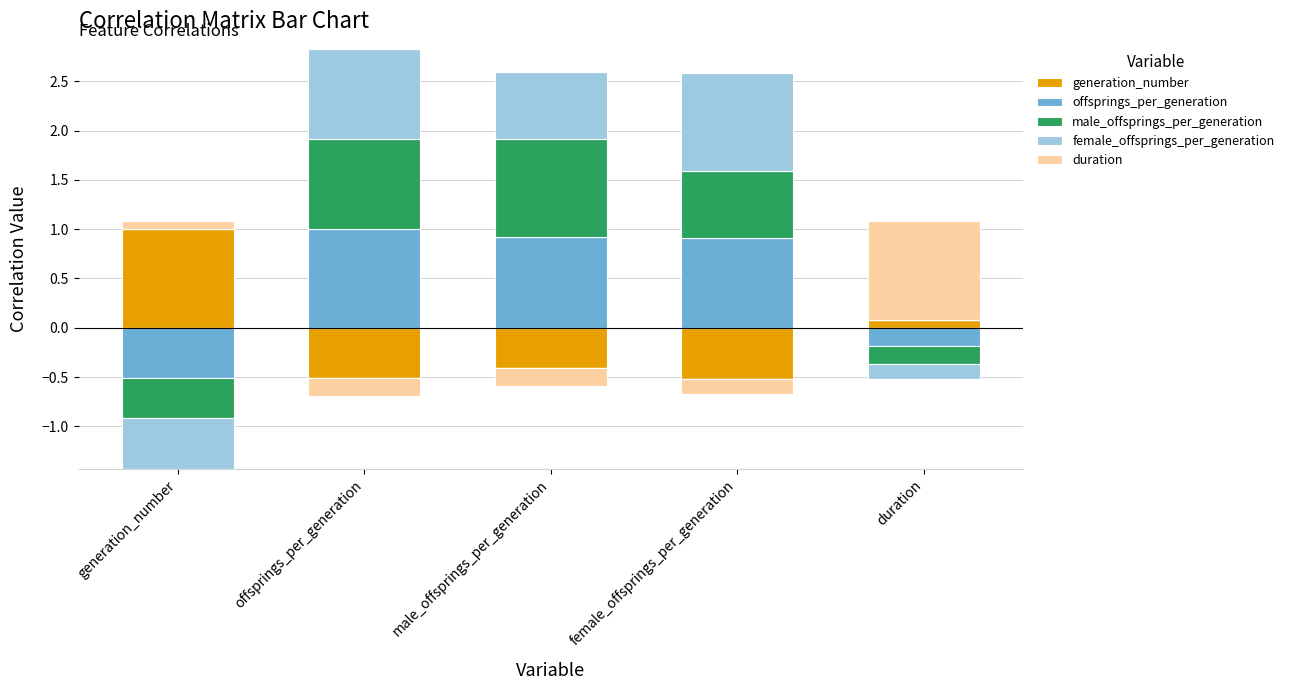

The value of offsprings_per_generation at male_offsprings_per_generation is 0.3. True or false?

False